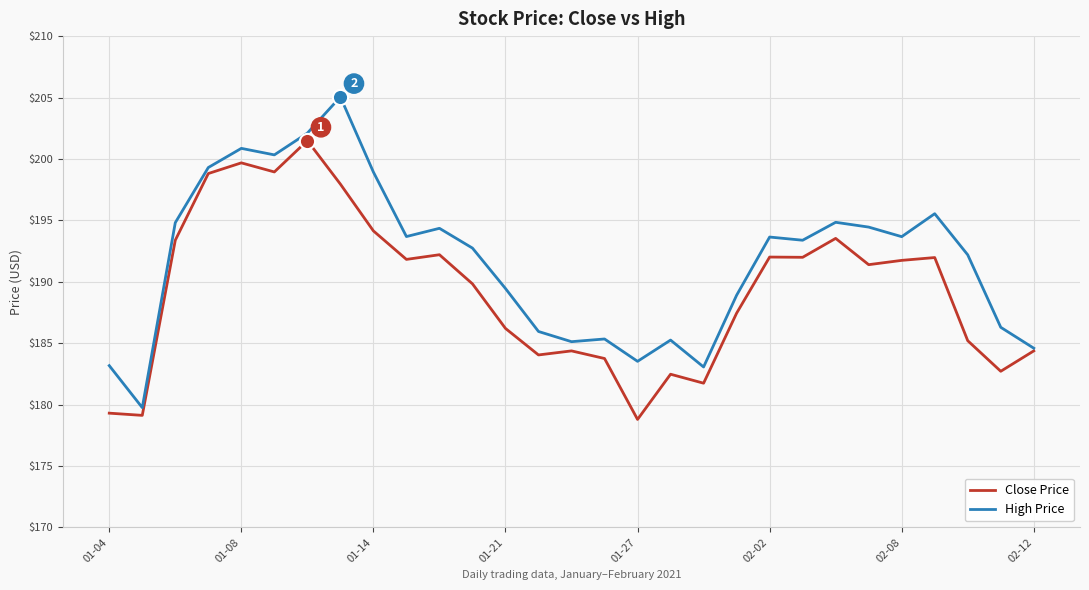

At how many categories does at least one series exceed 192?

17